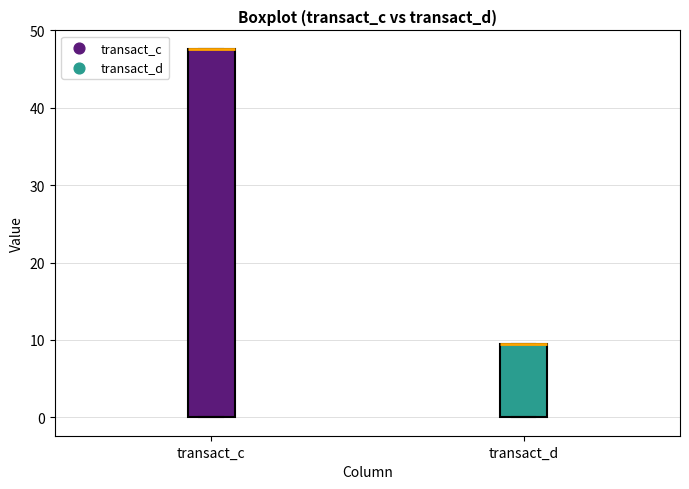

Which box is the tallest, from its lower edge to its upper edge?

transact_c